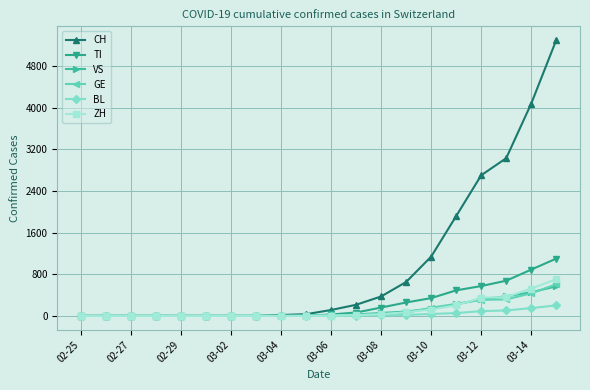

How many lines are shown in the chart?

6